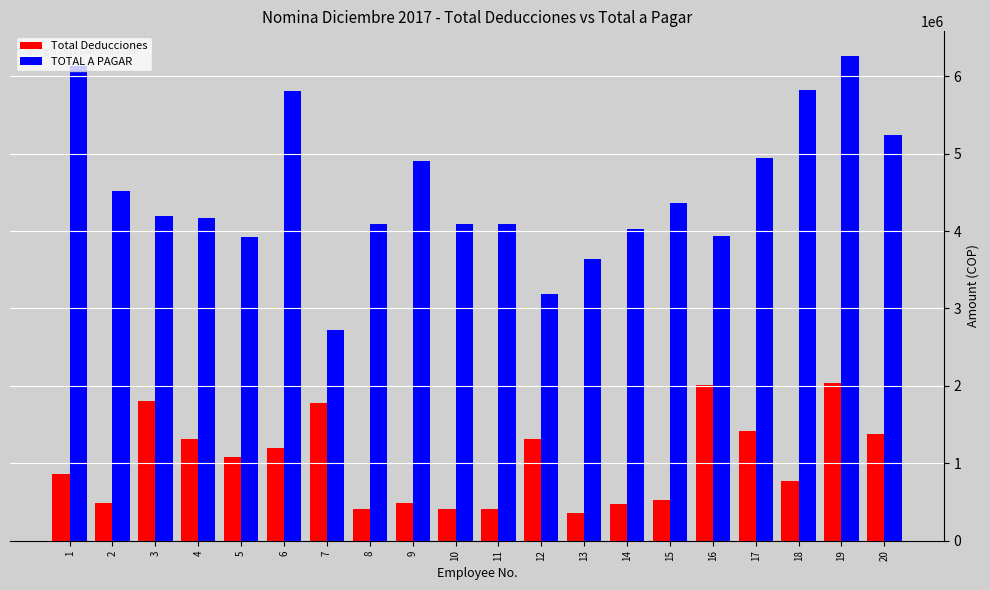

Rank the series by their maximum value, from lowest to highest.

Total Deducciones, TOTAL A PAGAR